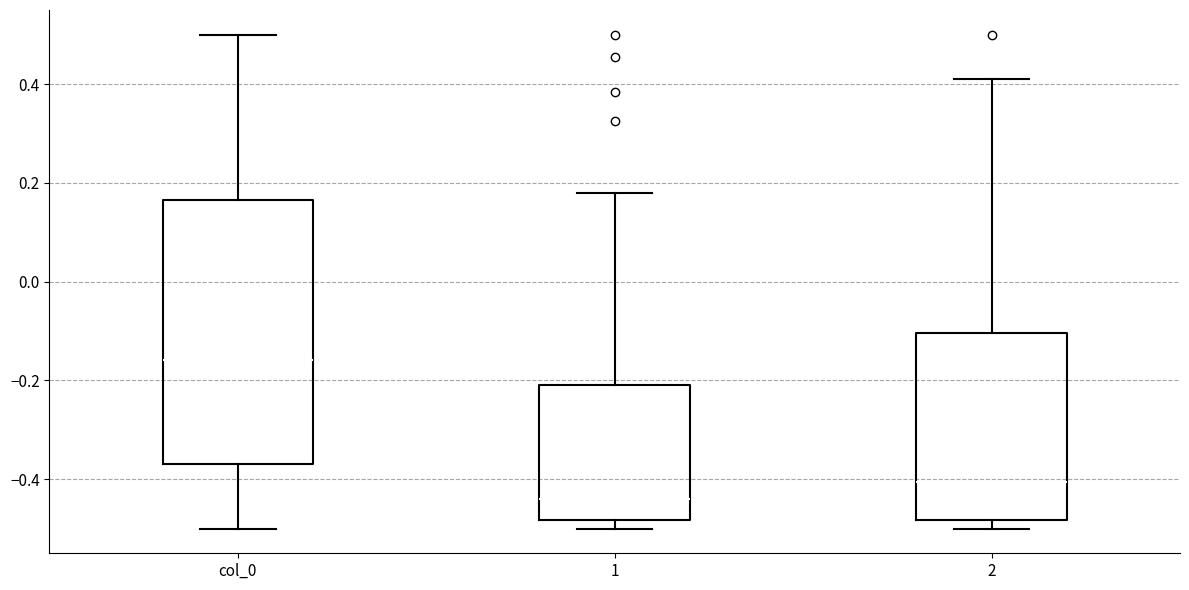

Reading left to right, transcribe this box plot: for each box, give where its median line is, the range the box spans, and where its two whiskers end, as read against the y-axis. The values are not printed on the chart, so give them approximately, as read against the axis.

col_0: median -0.16, box -0.36 to 0.16, whiskers -0.50 to 0.50
1: median -0.44, box -0.48 to -0.20, whiskers -0.50 to 0.18
2: median -0.40, box -0.48 to -0.10, whiskers -0.50 to 0.42